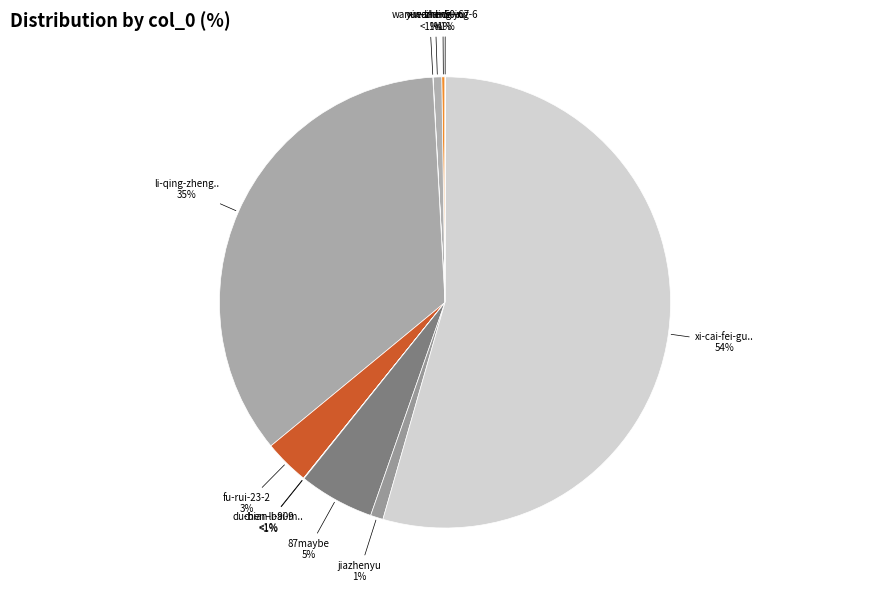

Count the number of slices in the pie.

11